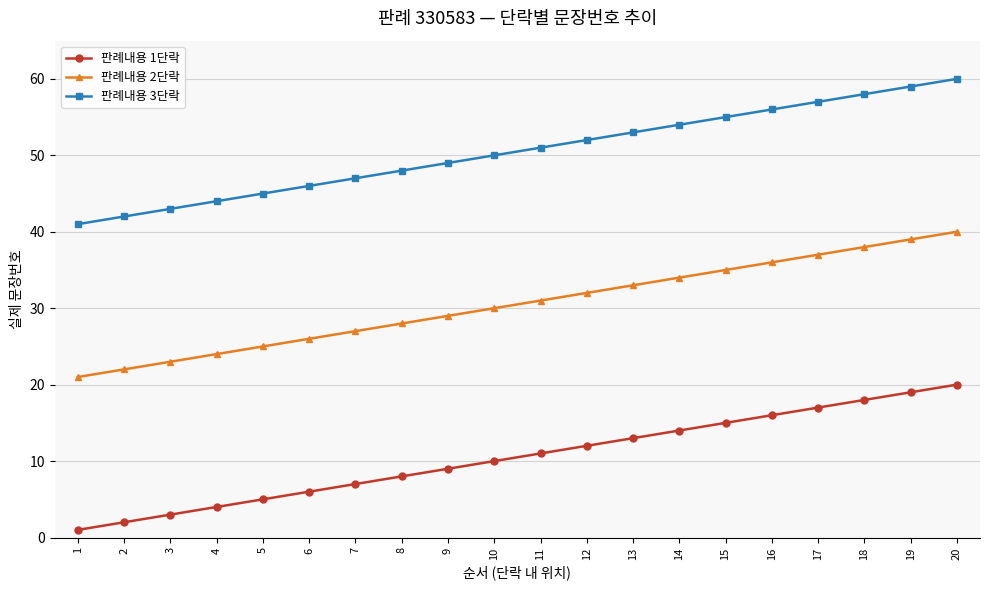

Reading left to right, transcribe all the data shown in this chart.

판례내용 1단락: 1	2	3	4	5	6	7	8	9	10	11	12	13	14	15	16	17	18	19	20
판례내용 2단락: 21	22	23	24	25	26	27	28	29	30	31	32	33	34	35	36	37	38	39	40
판례내용 3단락: 41	42	43	44	45	46	47	48	49	50	51	52	53	54	55	56	57	58	59	60